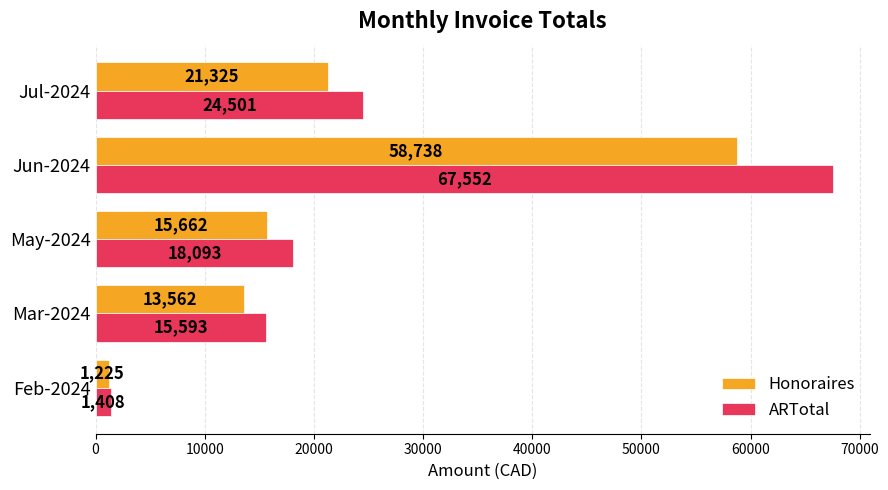

How many values in the ARTotal series are below 18093?

2